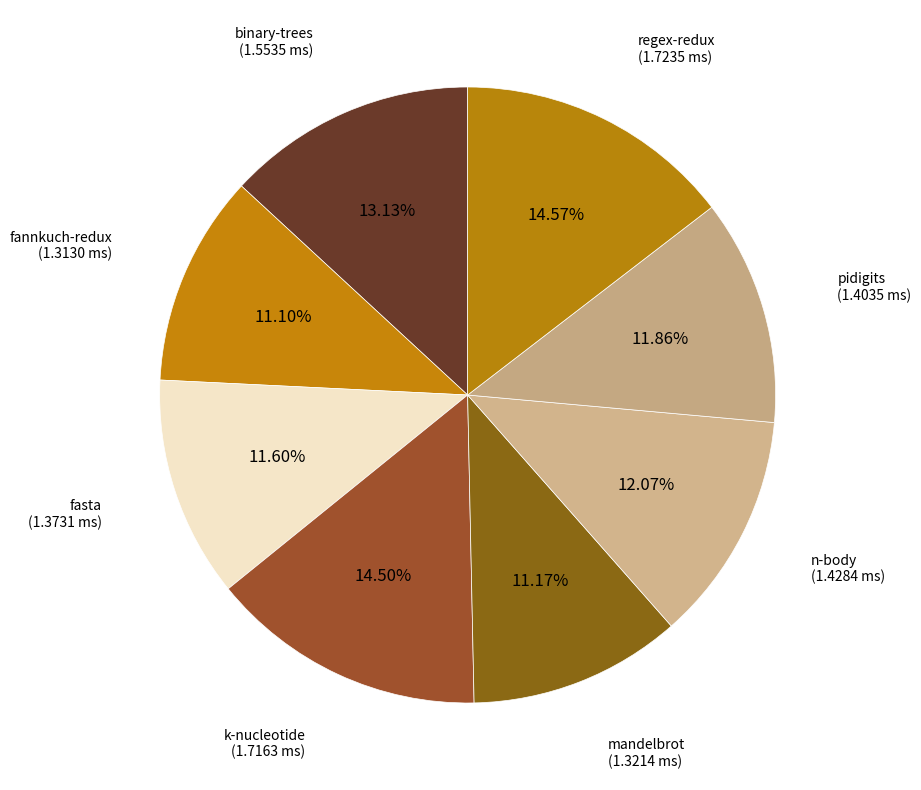

Combined, do n-body and fannkuch-redux account for over 50%?

No